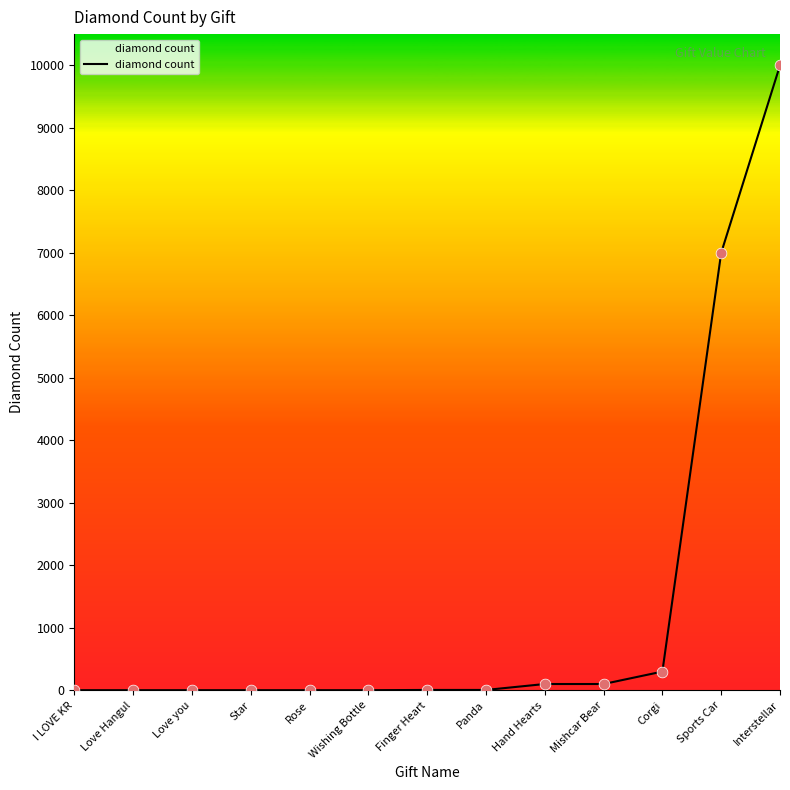

Approximately how many times larger is the value at Love you compared to I LOVE KR?

1.0